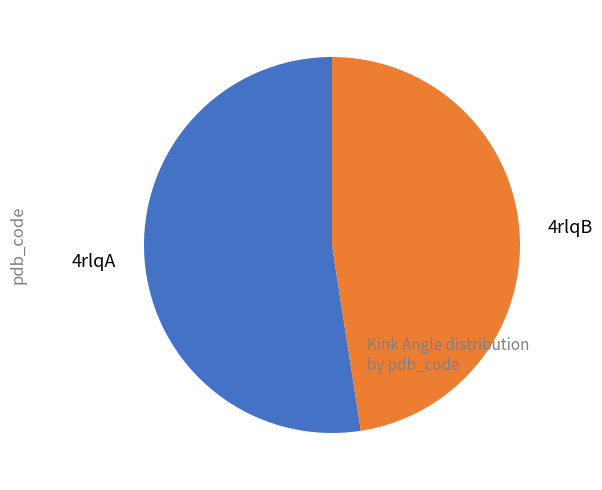

What is the largest slice in the pie chart?

4rlqA